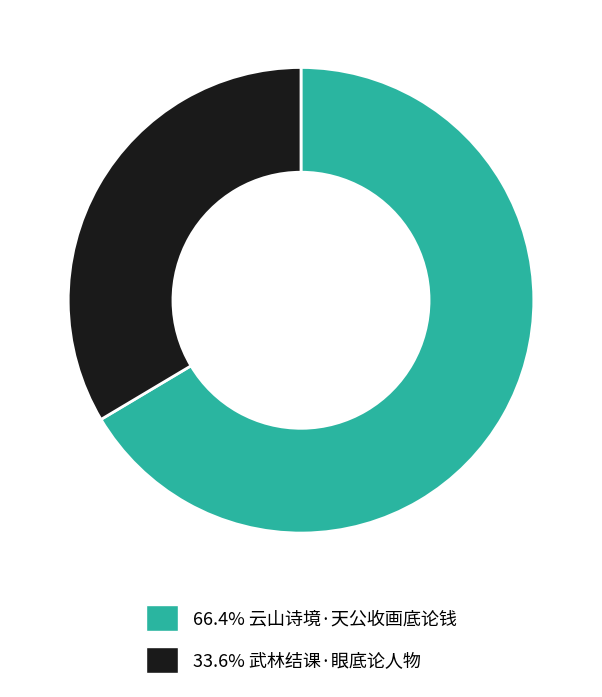

Does any single category account for the majority?

Yes